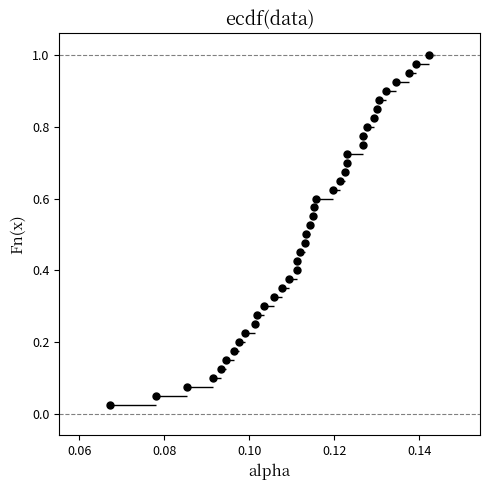

Count the number of points in this scatter plot.

40